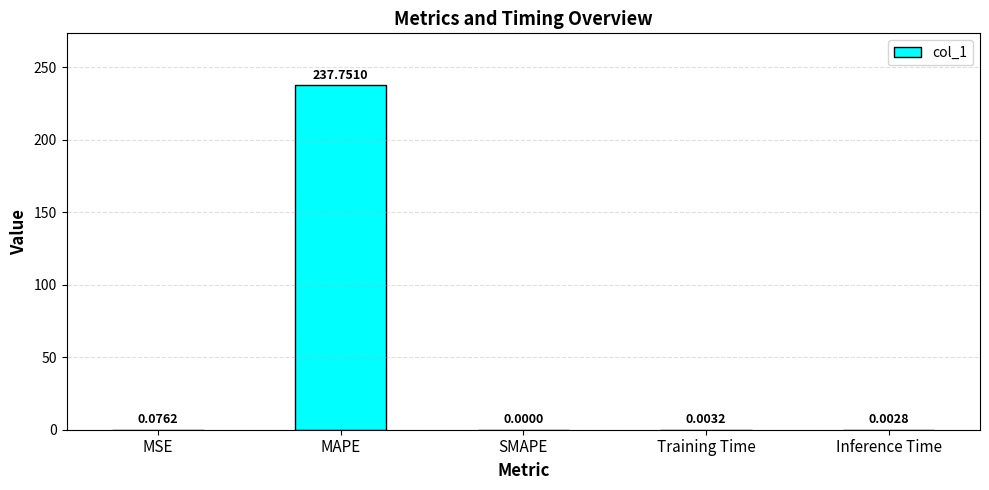

What is the difference between the values at MAPE and Training Time?

237.7